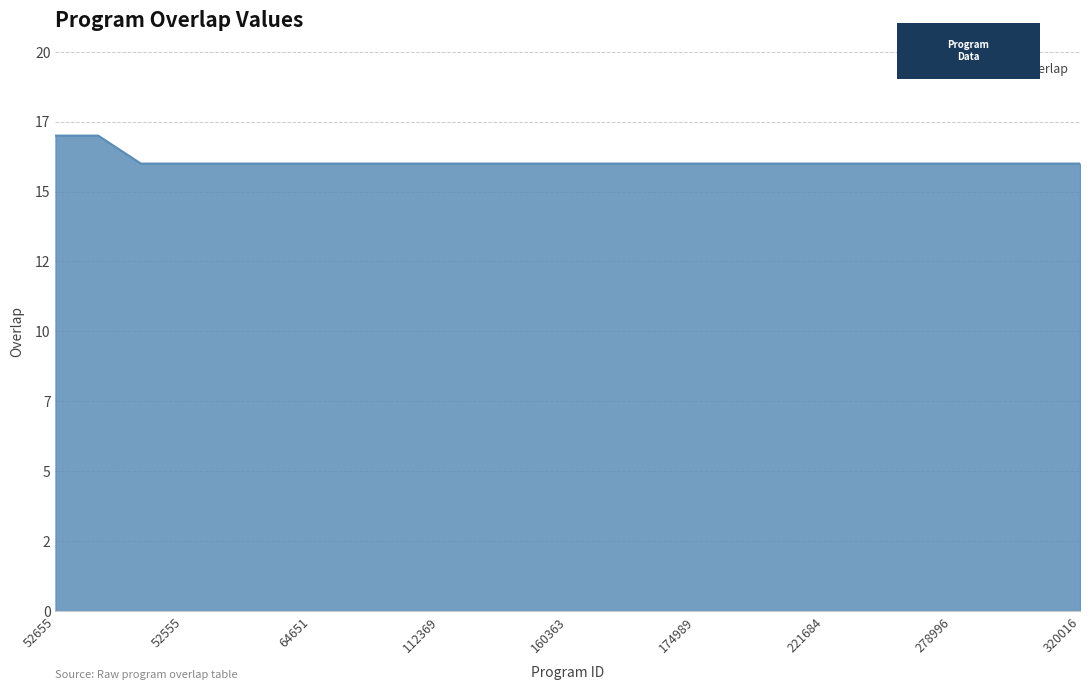

Is this an area chart (filled region under the line)?

Yes